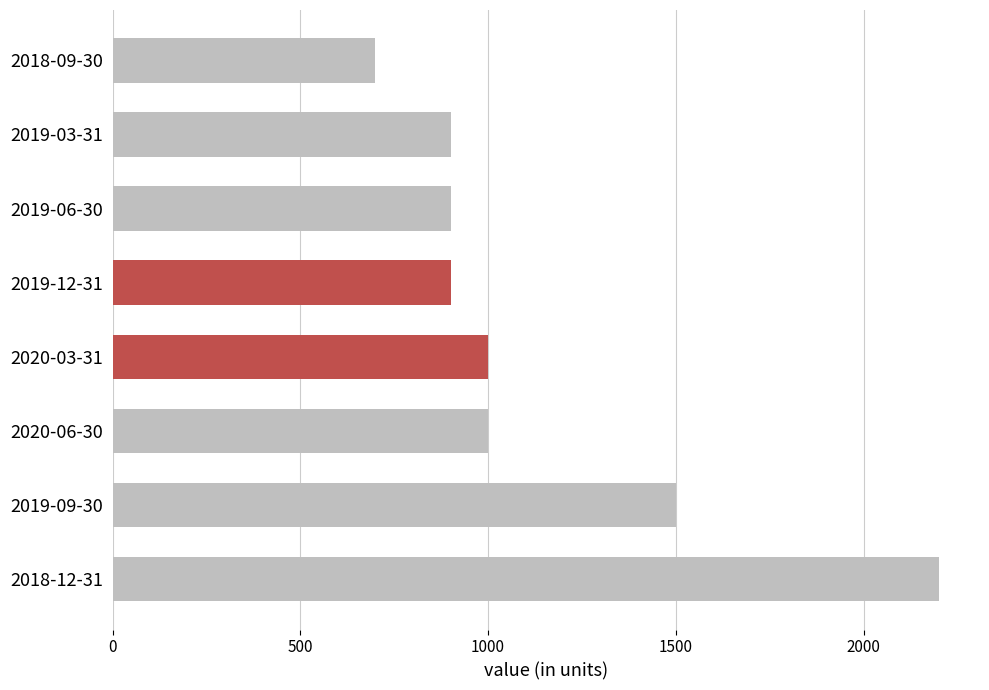

The value at 2018-12-31 is 3743. True or false?

False